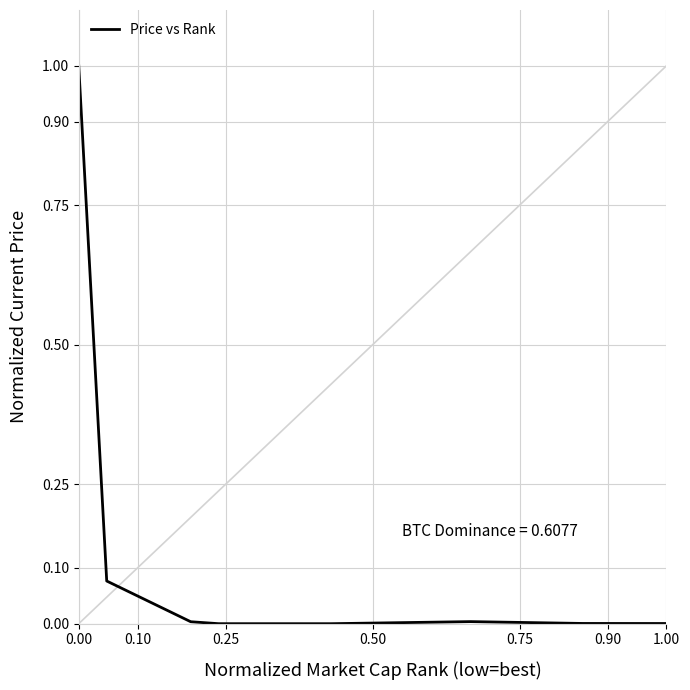

What is the difference between the maximum and minimum values?

1.0